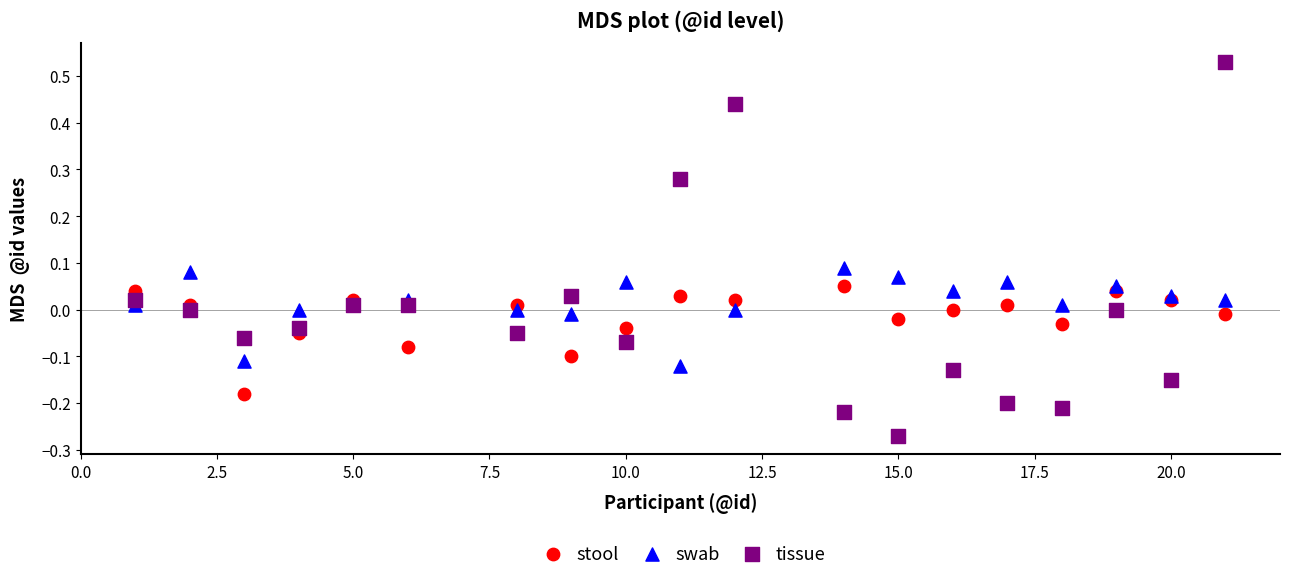

Which series has the widest spread of Y values?

tissue